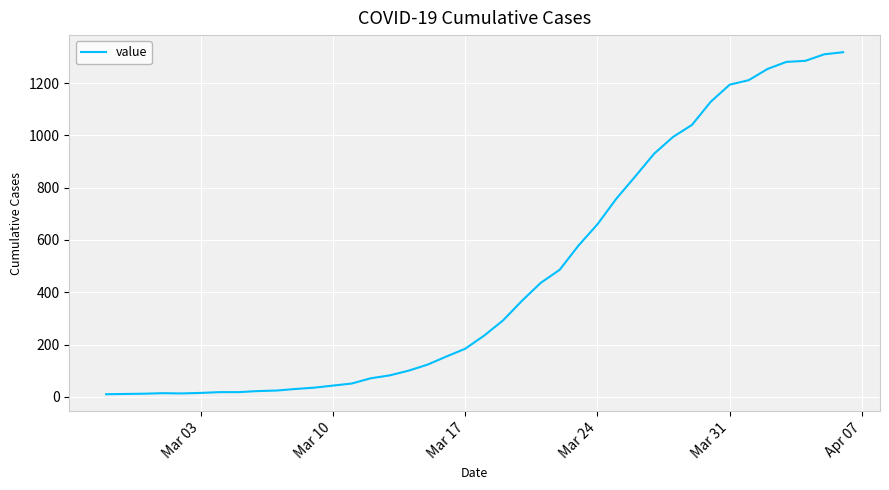

What is the greatest value displayed?

1318